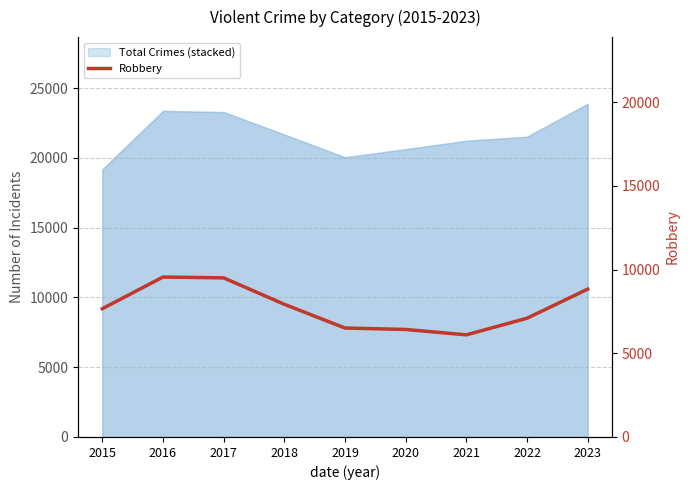

How many data points does each series have?

9